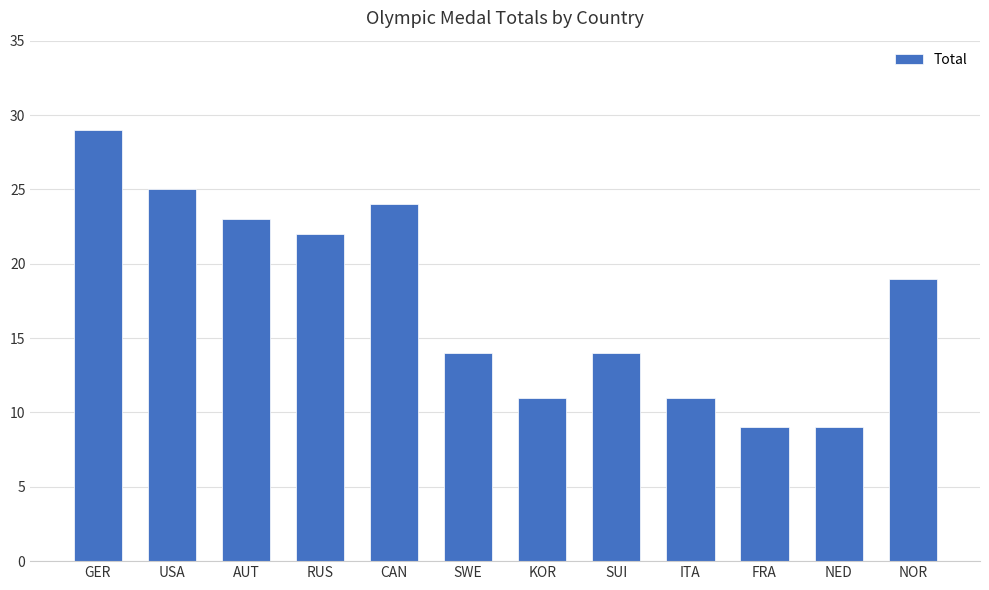

Which has a higher value, GER or CAN?

GER